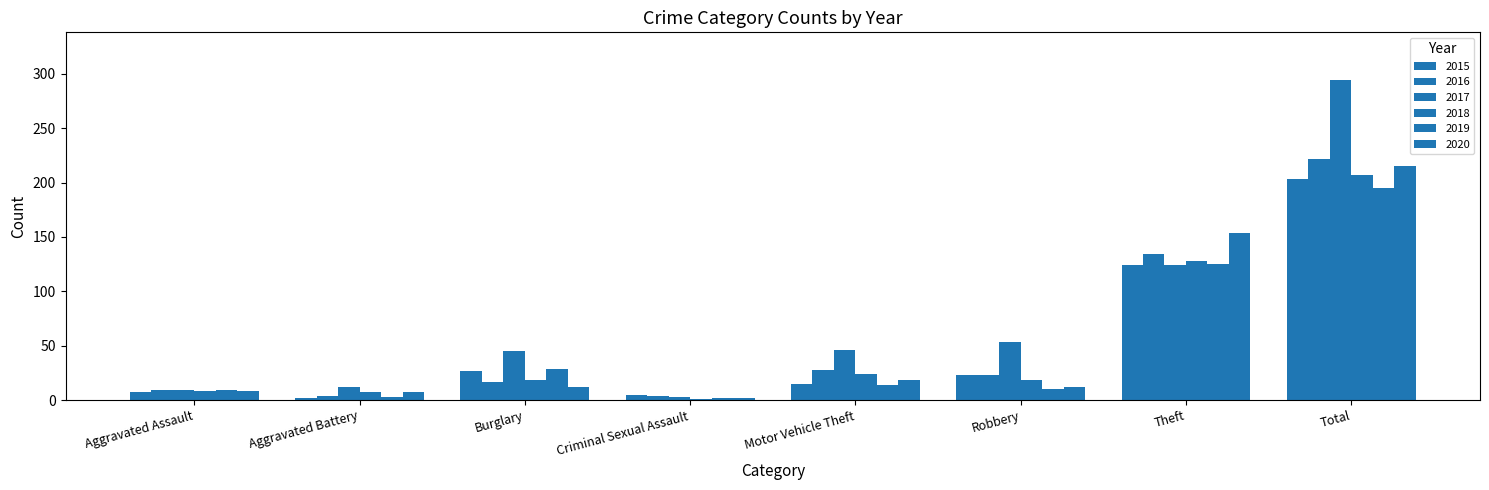

How many series are shown in this chart?

6